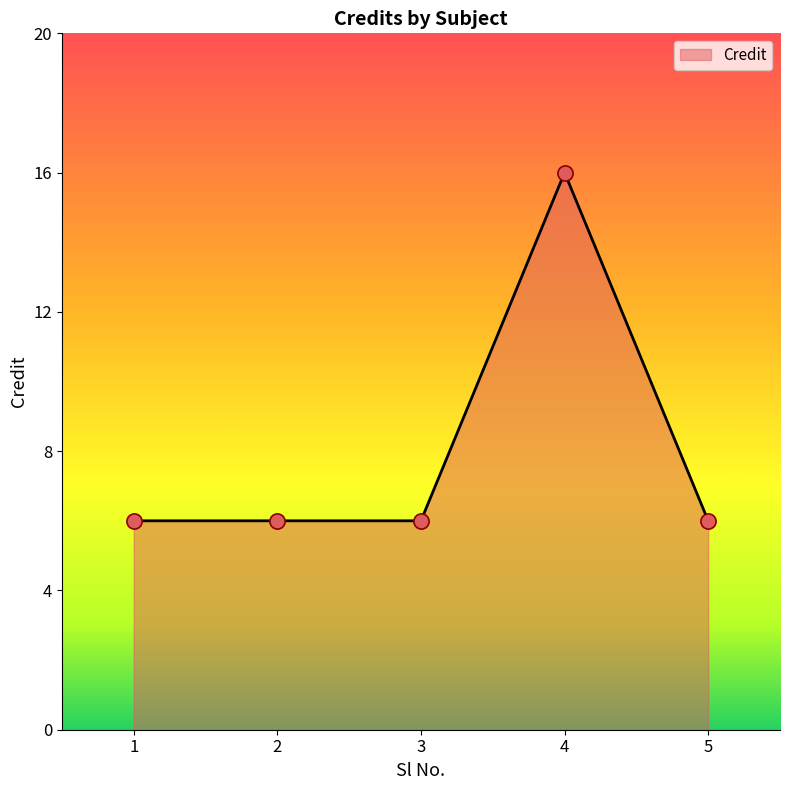

Approximately how many times larger is the value at 2 compared to 4?

0.4